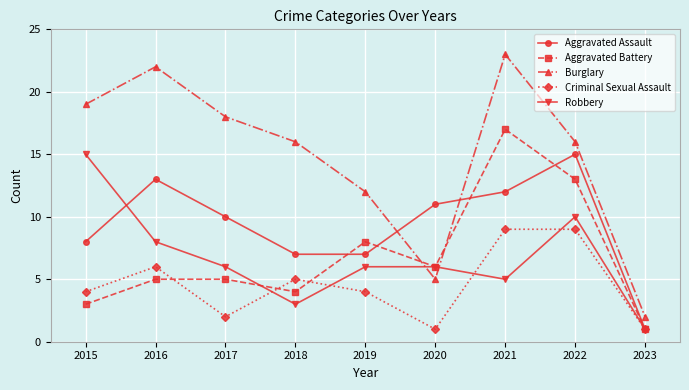

Between which two adjacent categories do Robbery and Aggravated Assault first intersect?

2015 and 2016